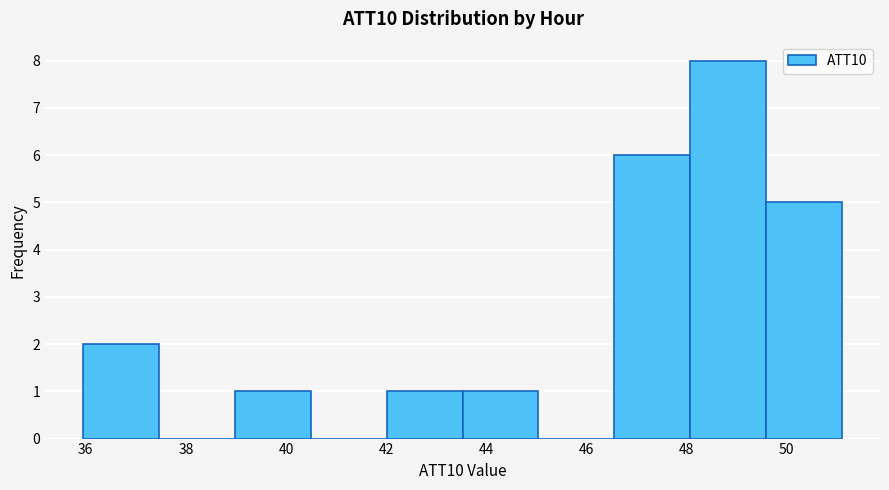

Reading left to right, transcribe this chart: for each bar, give the range it covers on the x-axis and its height. Neither the bar edges nor the heights are printed on the chart, so give them approximately, as read against the axes.

36.0 to 37.4: 2
37.4 to 39.0: 0
39.0 to 40.4: 1
40.4 to 42.0: 0
42.0 to 43.6: 1
43.6 to 45.0: 1
45.0 to 46.6: 0
46.6 to 48.0: 6
48.0 to 49.6: 8
49.6 to 51.2: 5